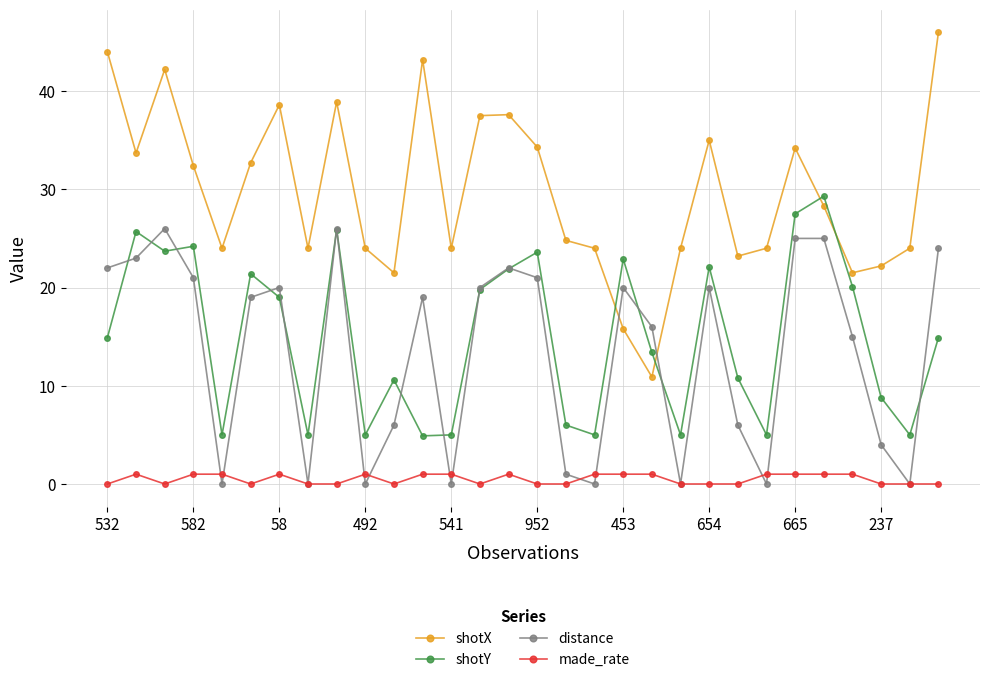

True or false: distance and made_rate cross at least once.

True